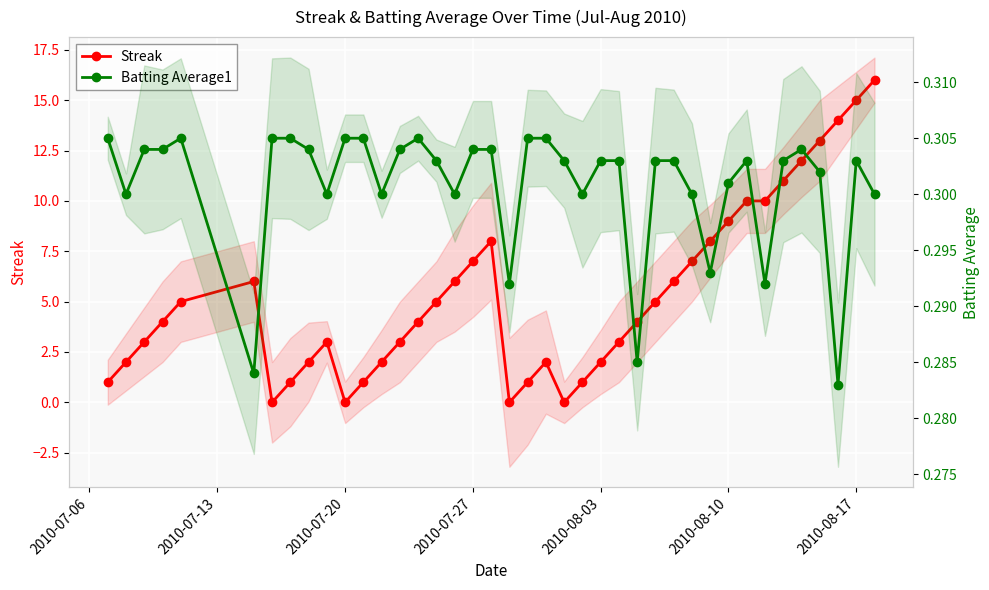

What is the sum of all Batting Average1 values?

12.0